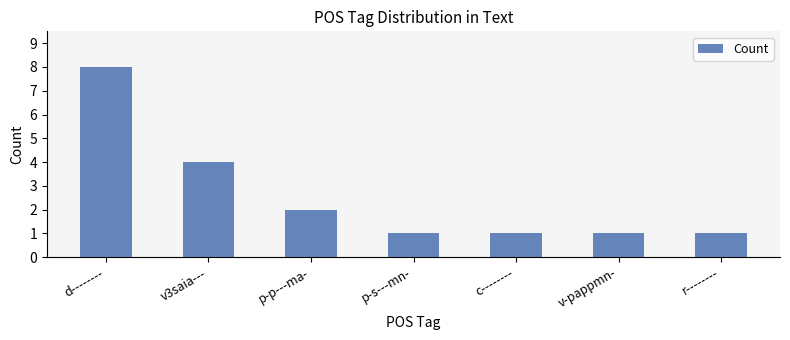

What position from the right is v3saia---?

6